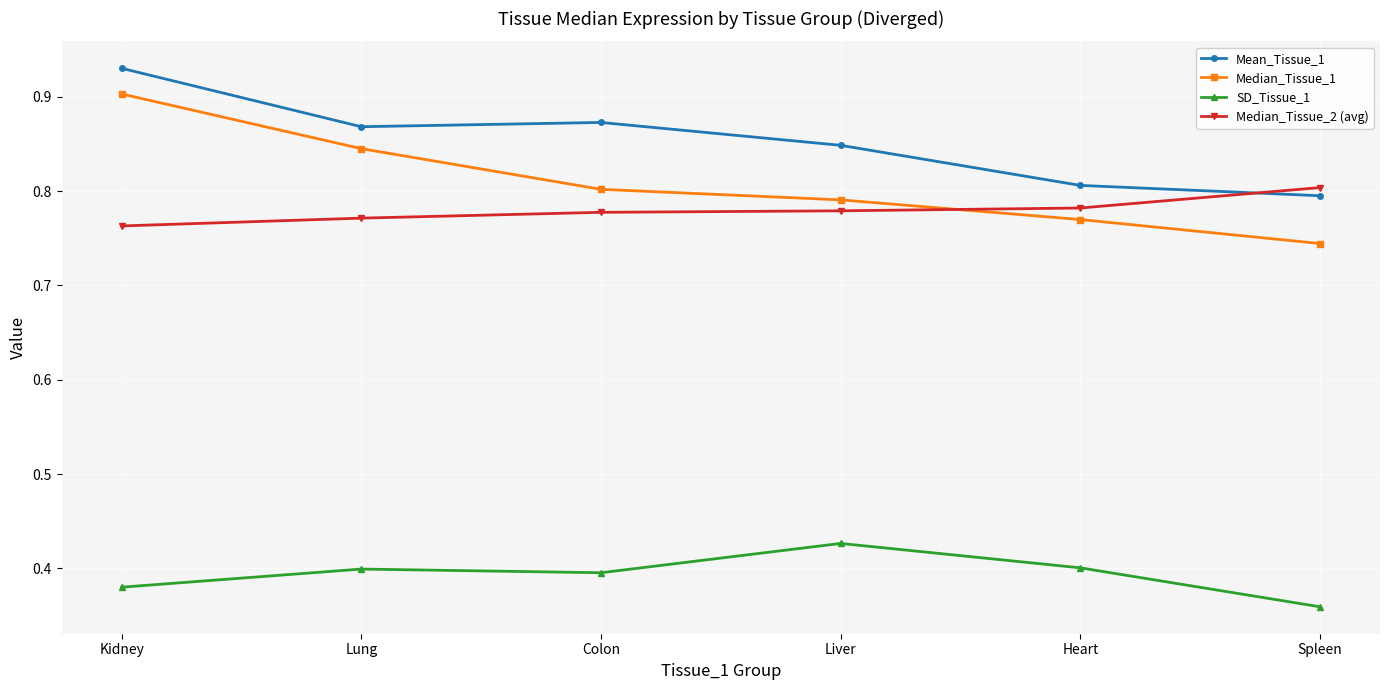

What position from the right is Lung?

5